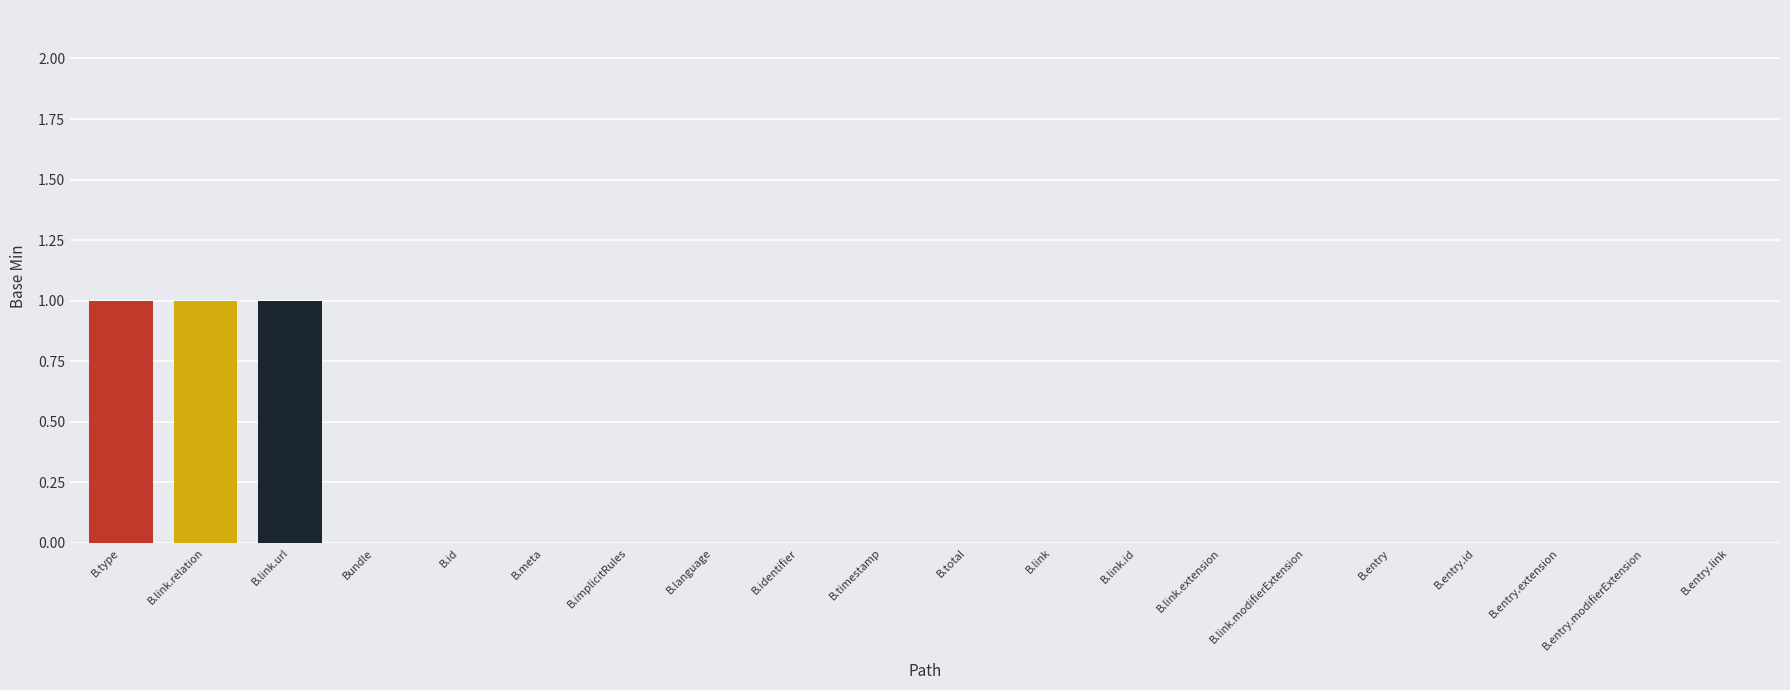

The chart shows a value of -1 at Bundle. True or false?

False